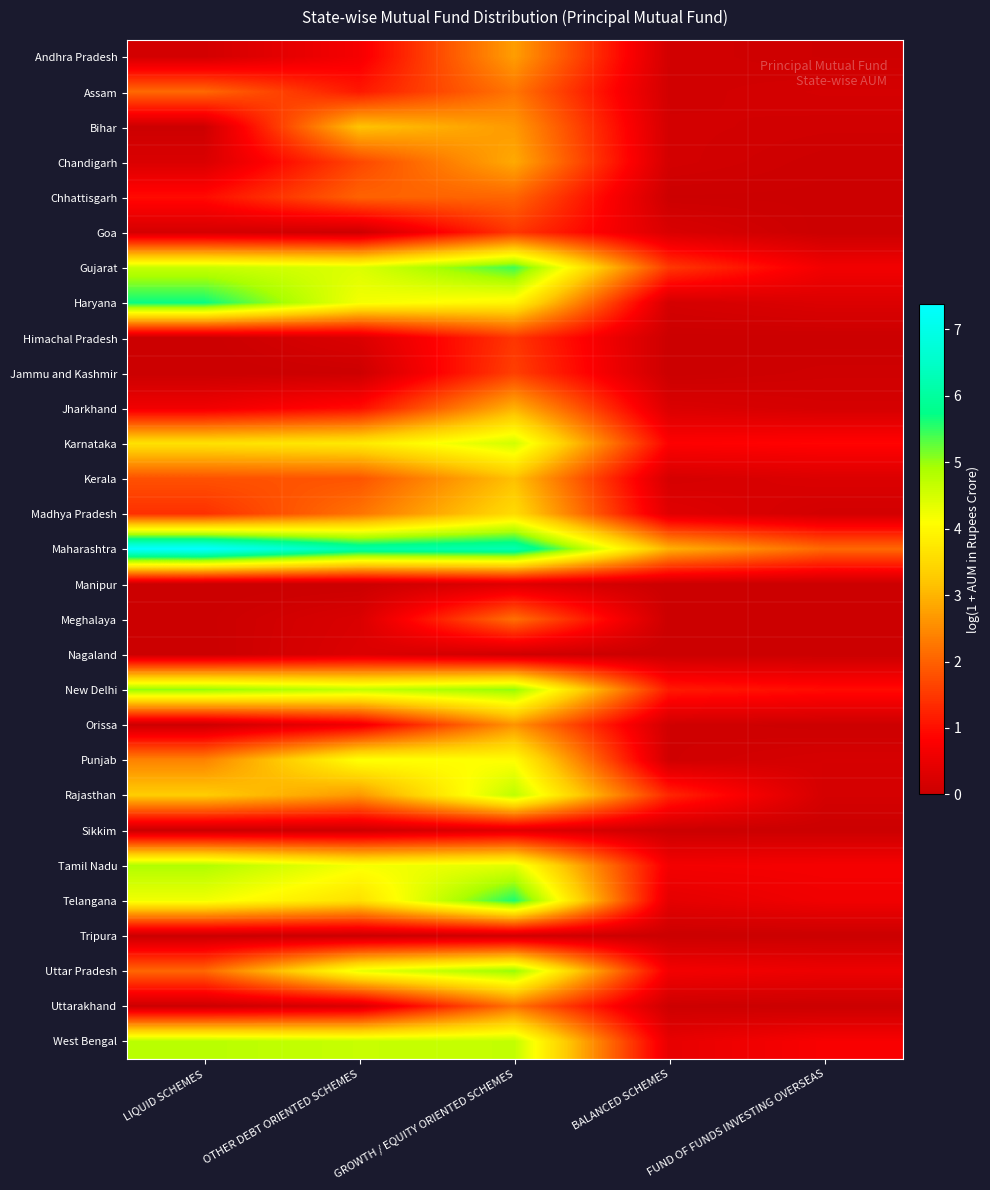

Reading left to right, what are all the values shown in this chart?

Andhra Pradesh: LIQUID SCHEMES=0.1	OTHER DEBT ORIENTED SCHEMES=0.7	GROWTH / EQUITY ORIENTED SCHEMES=2.7	BALANCED SCHEMES=0.1	FUND OF FUNDS INVESTING OVERSEAS=0.1
Assam: LIQUID SCHEMES=2.1	OTHER DEBT ORIENTED SCHEMES=1.1	GROWTH / EQUITY ORIENTED SCHEMES=2.2	BALANCED SCHEMES=0.1	FUND OF FUNDS INVESTING OVERSEAS=0.2
Bihar: LIQUID SCHEMES=0.0	OTHER DEBT ORIENTED SCHEMES=3.2	GROWTH / EQUITY ORIENTED SCHEMES=2.7	BALANCED SCHEMES=0.1	FUND OF FUNDS INVESTING OVERSEAS=0.1
Chandigarh: LIQUID SCHEMES=0.2	OTHER DEBT ORIENTED SCHEMES=1.7	GROWTH / EQUITY ORIENTED SCHEMES=2.9	BALANCED SCHEMES=0.1	FUND OF FUNDS INVESTING OVERSEAS=0.0
Chhattisgarh: LIQUID SCHEMES=1.0	OTHER DEBT ORIENTED SCHEMES=2.0	GROWTH / EQUITY ORIENTED SCHEMES=2.0	BALANCED SCHEMES=0.0	FUND OF FUNDS INVESTING OVERSEAS=0.0
Goa: LIQUID SCHEMES=0.2	OTHER DEBT ORIENTED SCHEMES=0.0	GROWTH / EQUITY ORIENTED SCHEMES=1.5	BALANCED SCHEMES=0.2	FUND OF FUNDS INVESTING OVERSEAS=0.0
Gujarat: LIQUID SCHEMES=4.6	OTHER DEBT ORIENTED SCHEMES=4.4	GROWTH / EQUITY ORIENTED SCHEMES=5.4	BALANCED SCHEMES=1.5	FUND OF FUNDS INVESTING OVERSEAS=0.6
Haryana: LIQUID SCHEMES=5.7	OTHER DEBT ORIENTED SCHEMES=4.2	GROWTH / EQUITY ORIENTED SCHEMES=3.9	BALANCED SCHEMES=0.2	FUND OF FUNDS INVESTING OVERSEAS=0.3
Himachal Pradesh: LIQUID SCHEMES=0.0	OTHER DEBT ORIENTED SCHEMES=0.3	GROWTH / EQUITY ORIENTED SCHEMES=1.5	BALANCED SCHEMES=0.0	FUND OF FUNDS INVESTING OVERSEAS=0.0
Jammu and Kashmir: LIQUID SCHEMES=0.0	OTHER DEBT ORIENTED SCHEMES=0.0	GROWTH / EQUITY ORIENTED SCHEMES=1.6	BALANCED SCHEMES=0.0	FUND OF FUNDS INVESTING OVERSEAS=0.1
Jharkhand: LIQUID SCHEMES=0.6	OTHER DEBT ORIENTED SCHEMES=1.0	GROWTH / EQUITY ORIENTED SCHEMES=3.0	BALANCED SCHEMES=0.3	FUND OF FUNDS INVESTING OVERSEAS=0.2
Karnataka: LIQUID SCHEMES=3.6	OTHER DEBT ORIENTED SCHEMES=3.8	GROWTH / EQUITY ORIENTED SCHEMES=4.5	BALANCED SCHEMES=0.8	FUND OF FUNDS INVESTING OVERSEAS=0.9
Kerala: LIQUID SCHEMES=1.8	OTHER DEBT ORIENTED SCHEMES=1.8	GROWTH / EQUITY ORIENTED SCHEMES=3.1	BALANCED SCHEMES=0.2	FUND OF FUNDS INVESTING OVERSEAS=0.3
Madhya Pradesh: LIQUID SCHEMES=1.4	OTHER DEBT ORIENTED SCHEMES=2.2	GROWTH / EQUITY ORIENTED SCHEMES=3.5	BALANCED SCHEMES=0.3	FUND OF FUNDS INVESTING OVERSEAS=0.1
Maharashtra: LIQUID SCHEMES=7.4	OTHER DEBT ORIENTED SCHEMES=6.2	GROWTH / EQUITY ORIENTED SCHEMES=6.2	BALANCED SCHEMES=3.0	FUND OF FUNDS INVESTING OVERSEAS=2.1
Manipur: LIQUID SCHEMES=0.0	OTHER DEBT ORIENTED SCHEMES=0.0	GROWTH / EQUITY ORIENTED SCHEMES=0.3	BALANCED SCHEMES=0.0	FUND OF FUNDS INVESTING OVERSEAS=0.0
Meghalaya: LIQUID SCHEMES=0.0	OTHER DEBT ORIENTED SCHEMES=0.2	GROWTH / EQUITY ORIENTED SCHEMES=2.2	BALANCED SCHEMES=0.0	FUND OF FUNDS INVESTING OVERSEAS=0.0
Nagaland: LIQUID SCHEMES=0.0	OTHER DEBT ORIENTED SCHEMES=0.3	GROWTH / EQUITY ORIENTED SCHEMES=0.1	BALANCED SCHEMES=0.0	FUND OF FUNDS INVESTING OVERSEAS=0.0
New Delhi: LIQUID SCHEMES=5.0	OTHER DEBT ORIENTED SCHEMES=4.7	GROWTH / EQUITY ORIENTED SCHEMES=5.0	BALANCED SCHEMES=1.1	FUND OF FUNDS INVESTING OVERSEAS=1.0
Orissa: LIQUID SCHEMES=0.0	OTHER DEBT ORIENTED SCHEMES=0.6	GROWTH / EQUITY ORIENTED SCHEMES=2.6	BALANCED SCHEMES=0.1	FUND OF FUNDS INVESTING OVERSEAS=0.0
Punjab: LIQUID SCHEMES=2.4	OTHER DEBT ORIENTED SCHEMES=4.1	GROWTH / EQUITY ORIENTED SCHEMES=4.1	BALANCED SCHEMES=0.1	FUND OF FUNDS INVESTING OVERSEAS=0.2
Rajasthan: LIQUID SCHEMES=3.3	OTHER DEBT ORIENTED SCHEMES=2.6	GROWTH / EQUITY ORIENTED SCHEMES=4.7	BALANCED SCHEMES=1.3	FUND OF FUNDS INVESTING OVERSEAS=0.2
Sikkim: LIQUID SCHEMES=0.0	OTHER DEBT ORIENTED SCHEMES=0.1	GROWTH / EQUITY ORIENTED SCHEMES=0.3	BALANCED SCHEMES=0.0	FUND OF FUNDS INVESTING OVERSEAS=0.0
Tamil Nadu: LIQUID SCHEMES=4.8	OTHER DEBT ORIENTED SCHEMES=4.2	GROWTH / EQUITY ORIENTED SCHEMES=4.4	BALANCED SCHEMES=0.7	FUND OF FUNDS INVESTING OVERSEAS=0.7
Telangana: LIQUID SCHEMES=4.2	OTHER DEBT ORIENTED SCHEMES=3.6	GROWTH / EQUITY ORIENTED SCHEMES=5.6	BALANCED SCHEMES=0.4	FUND OF FUNDS INVESTING OVERSEAS=0.6
Tripura: LIQUID SCHEMES=0.0	OTHER DEBT ORIENTED SCHEMES=0.0	GROWTH / EQUITY ORIENTED SCHEMES=0.1	BALANCED SCHEMES=0.0	FUND OF FUNDS INVESTING OVERSEAS=0.0
Uttar Pradesh: LIQUID SCHEMES=2.1	OTHER DEBT ORIENTED SCHEMES=4.3	GROWTH / EQUITY ORIENTED SCHEMES=5.0	BALANCED SCHEMES=0.7	FUND OF FUNDS INVESTING OVERSEAS=0.5
Uttarakhand: LIQUID SCHEMES=0.0	OTHER DEBT ORIENTED SCHEMES=0.2	GROWTH / EQUITY ORIENTED SCHEMES=2.2	BALANCED SCHEMES=0.0	FUND OF FUNDS INVESTING OVERSEAS=0.0
West Bengal: LIQUID SCHEMES=4.8	OTHER DEBT ORIENTED SCHEMES=4.6	GROWTH / EQUITY ORIENTED SCHEMES=4.7	BALANCED SCHEMES=0.5	FUND OF FUNDS INVESTING OVERSEAS=0.7